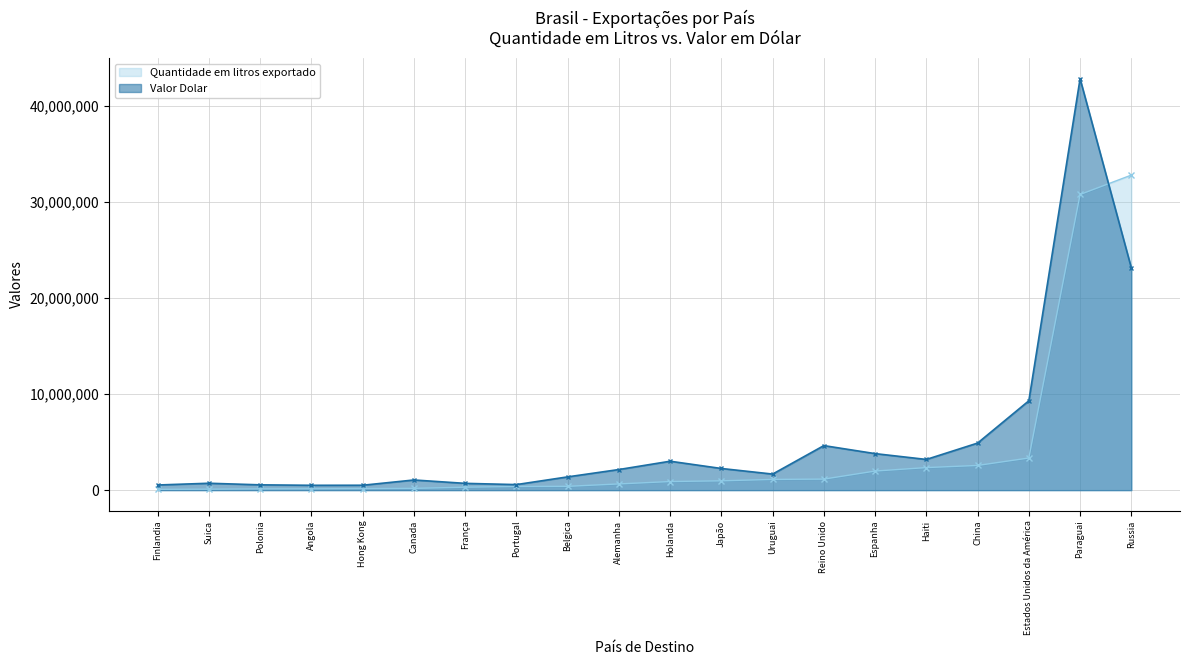

After their last crossing, which series has the higher values: Valor Dolar or Quantidade em litros exportado?

Quantidade em litros exportado